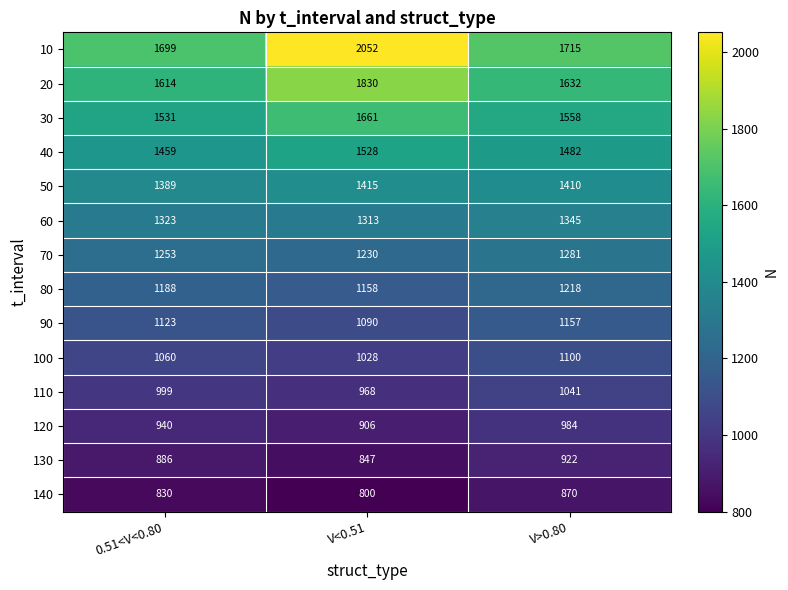

What is the lowest value of the 70 series?

1230